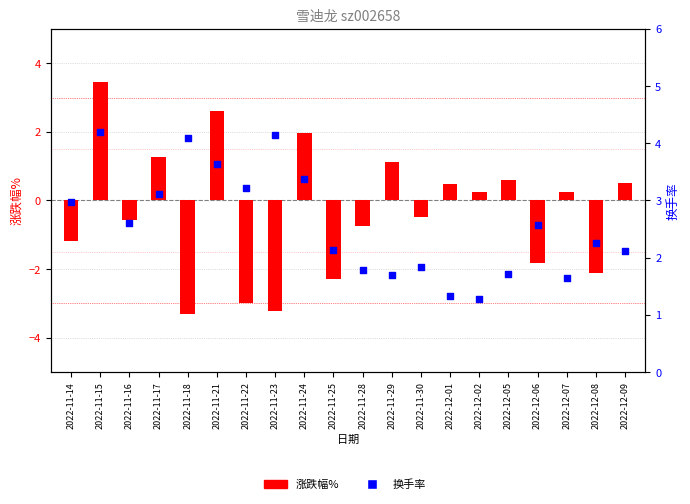

What is the total value across all series at 2022-12-09?

2.6